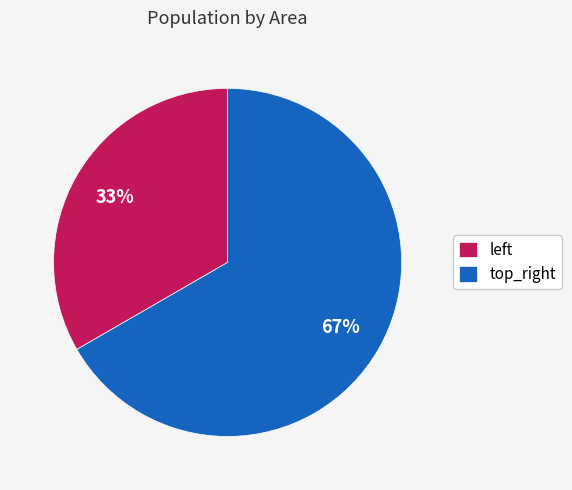

How many slices are in this pie chart?

2